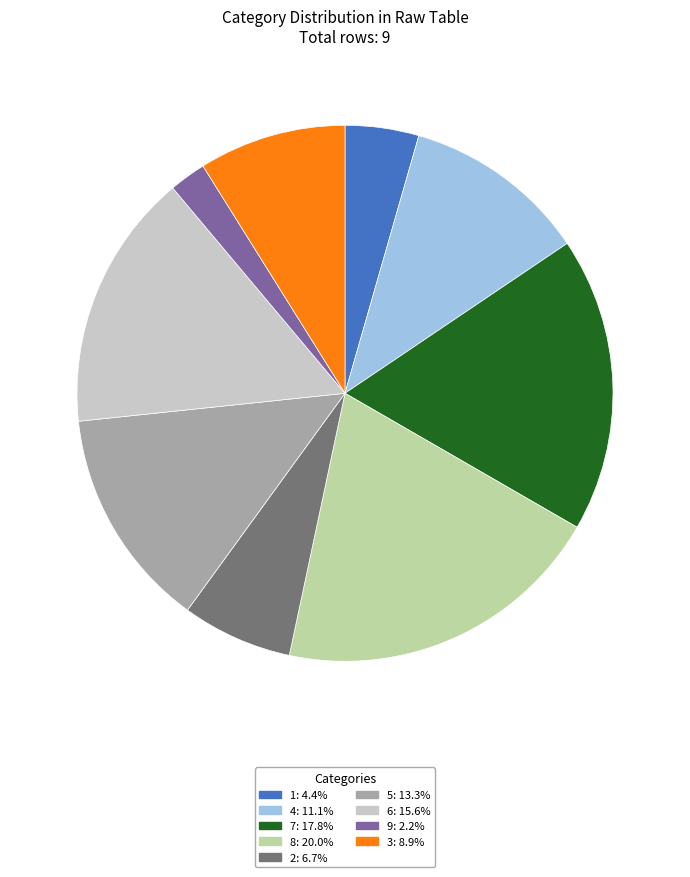

Does 4 account for over 50% of the chart?

No